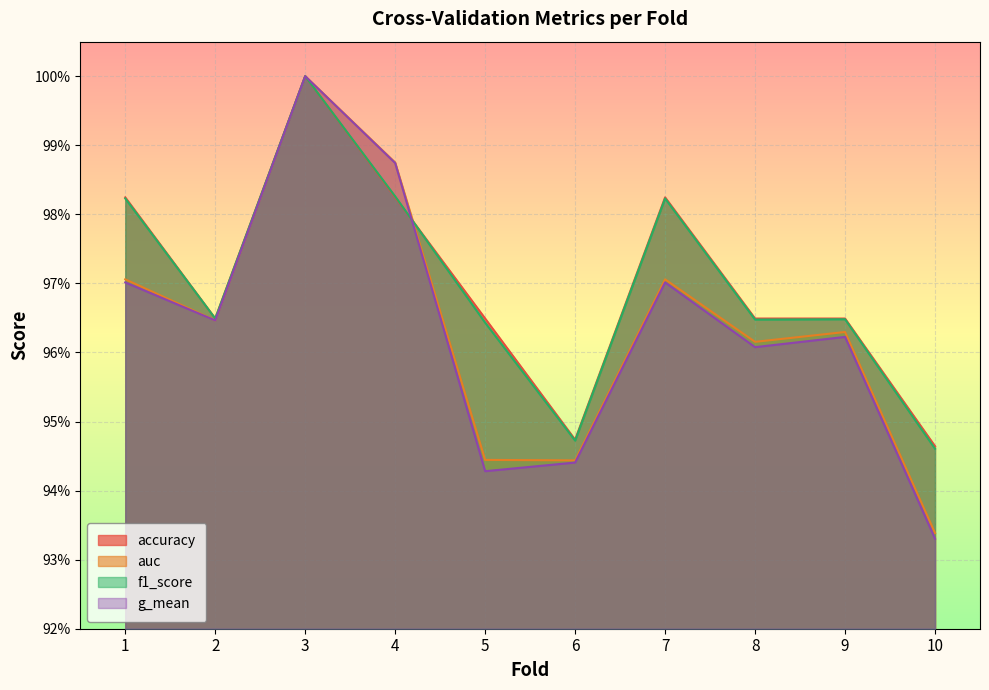

Is it true that f1_score equals 1.3 at 8?

False